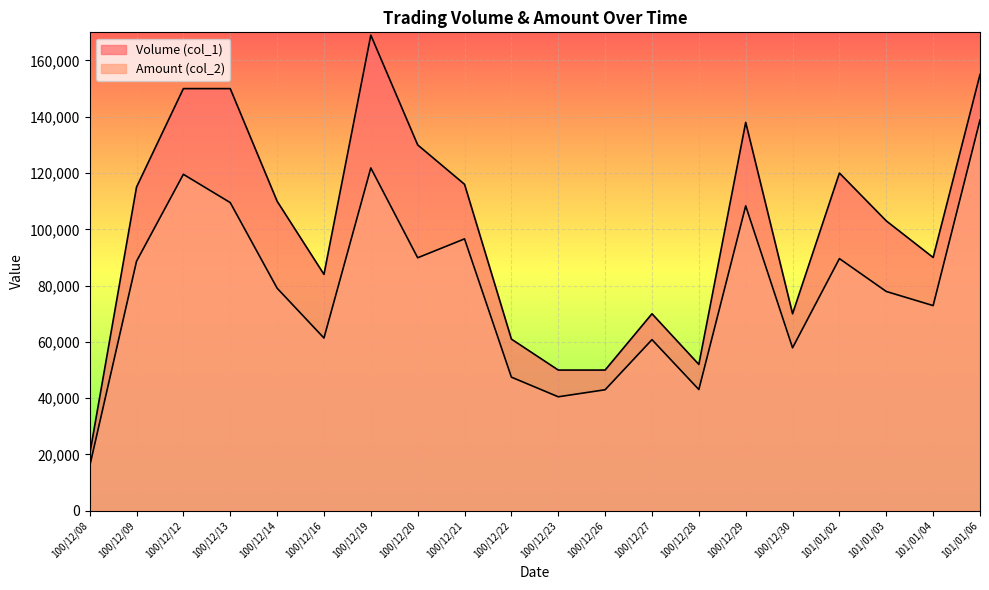

What is the maximum value shown in the chart?

169000